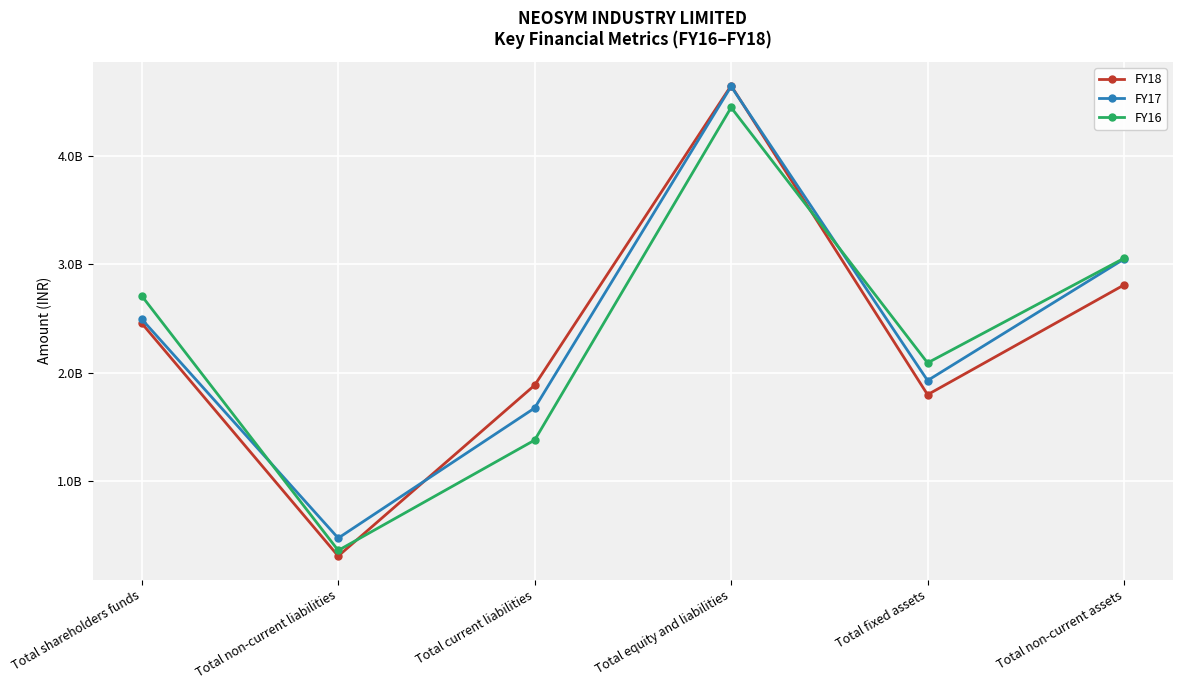

What is the difference between the maximum and minimum values in the FY16 series?

4085945000